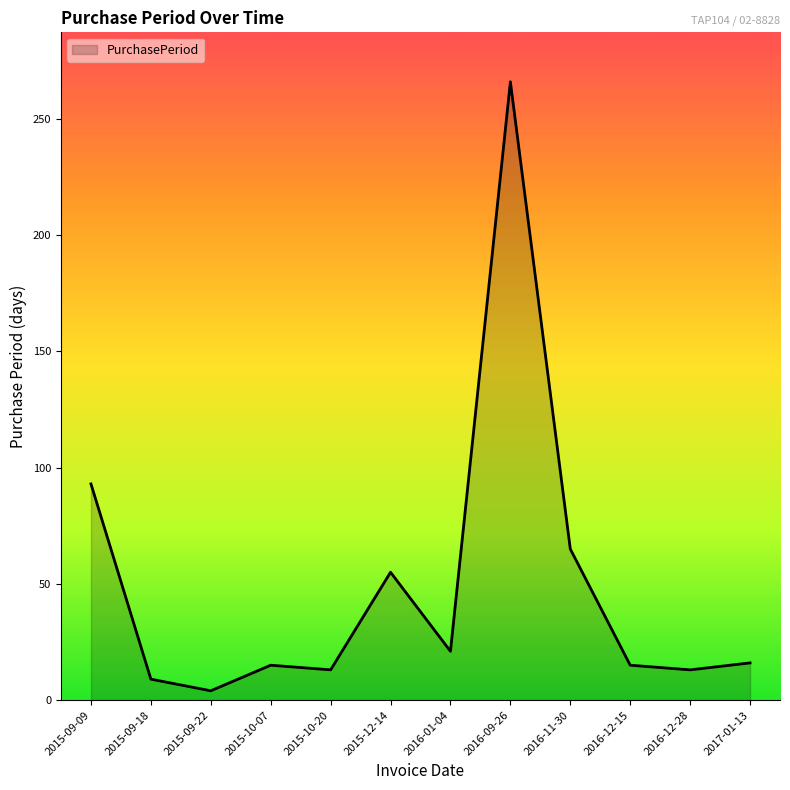

How many lines are shown in the chart?

1